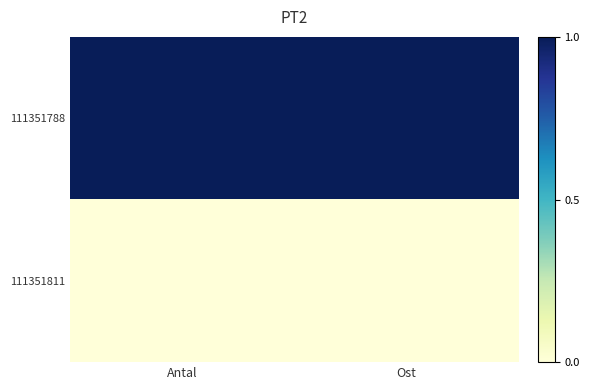

At how many categories does at least one series exceed 0?

2